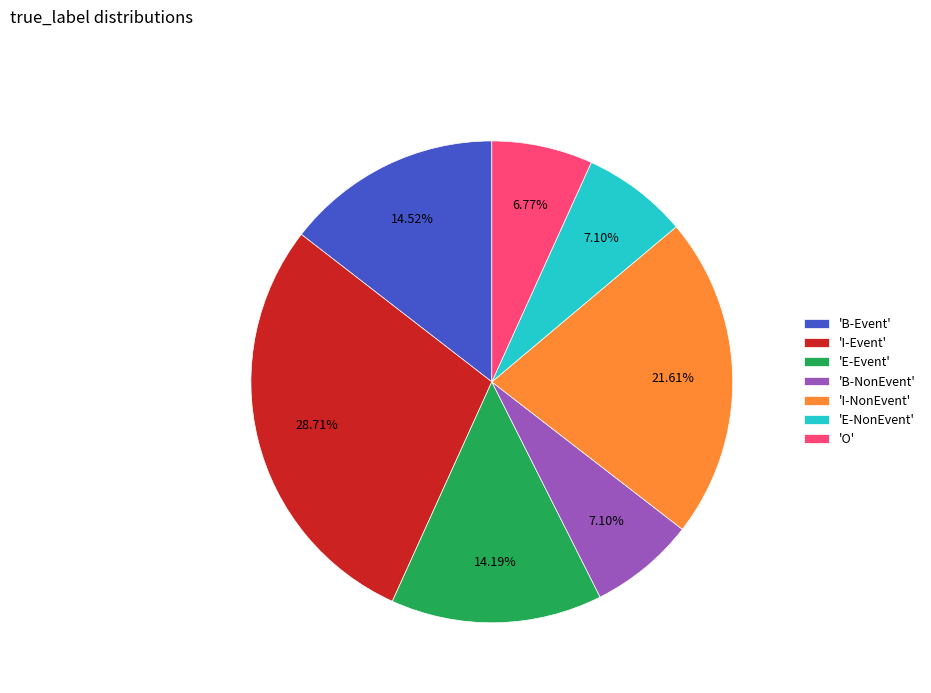

What is the largest slice in the pie chart?

'I-Event'